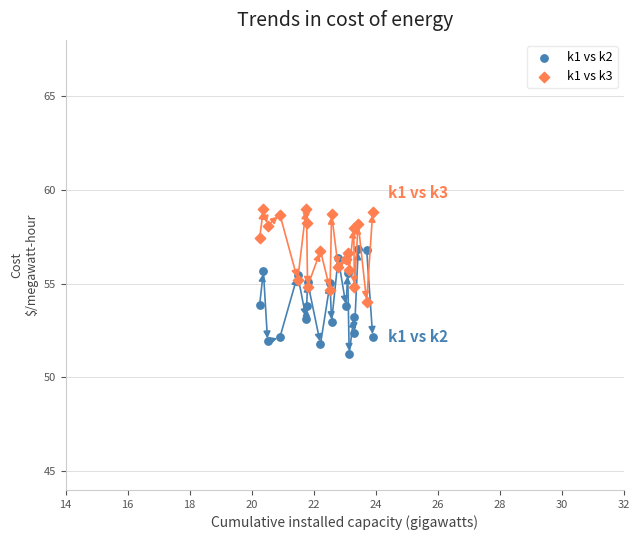

Which series contains the lowest Y value?

k1 vs k2